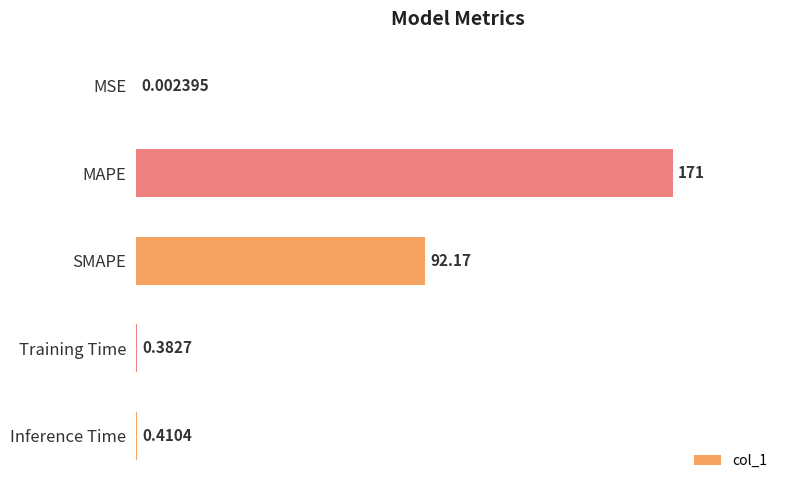

Which has a higher value, MAPE or Training Time?

MAPE